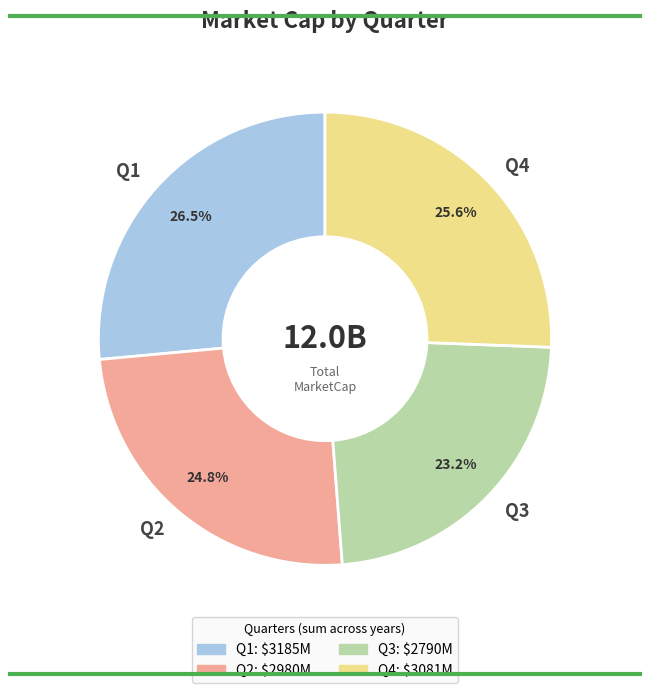

Is there a majority slice in this chart?

No